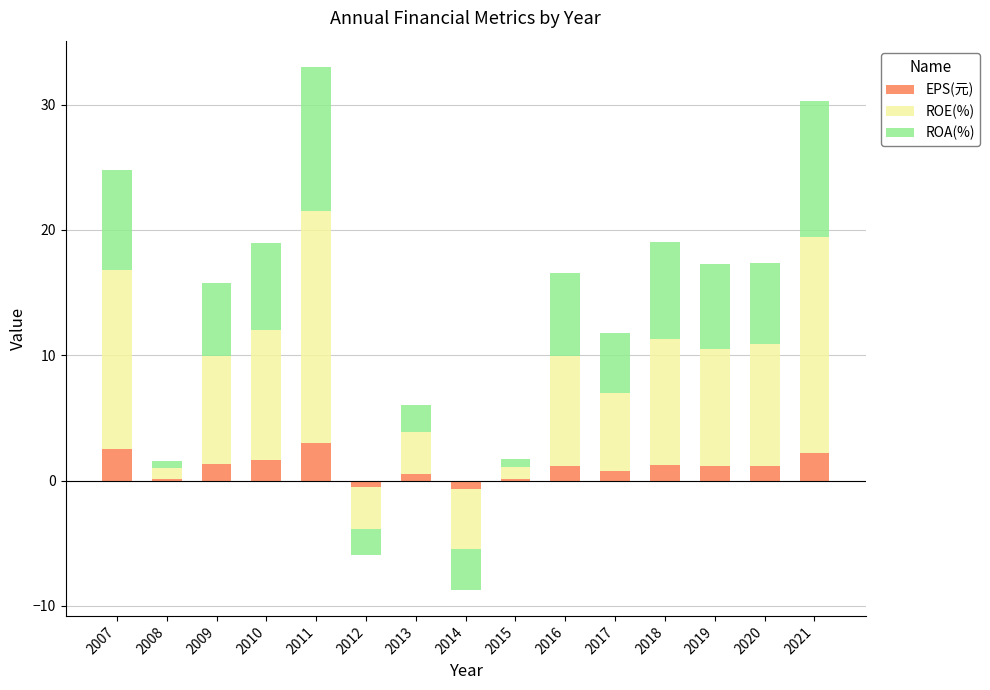

How many positive values does the ROE(%) series have?

13